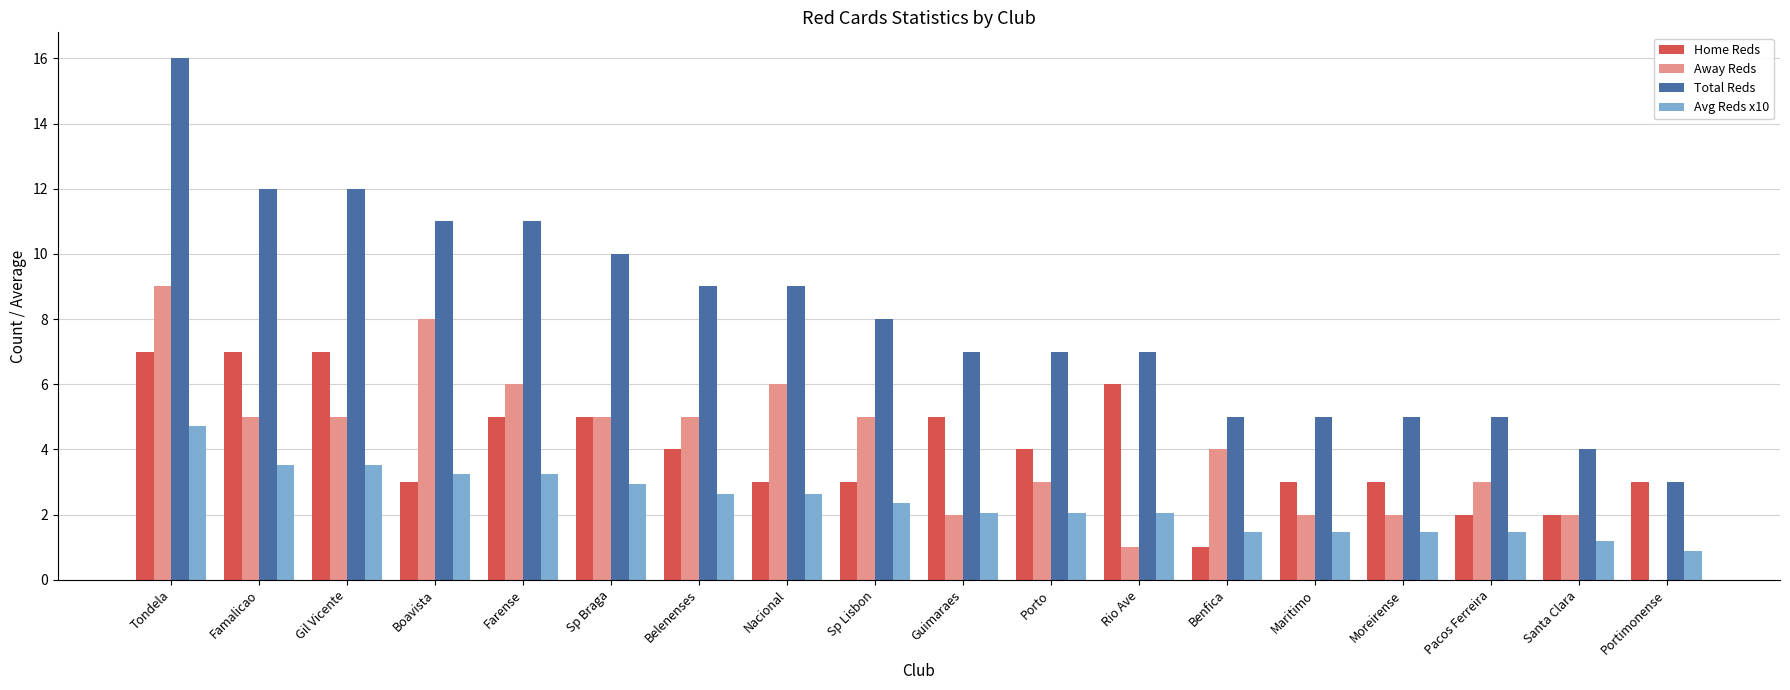

Is the value of Avg Reds x10 at Benfica greater than the value of Total Reds at Boavista?

No